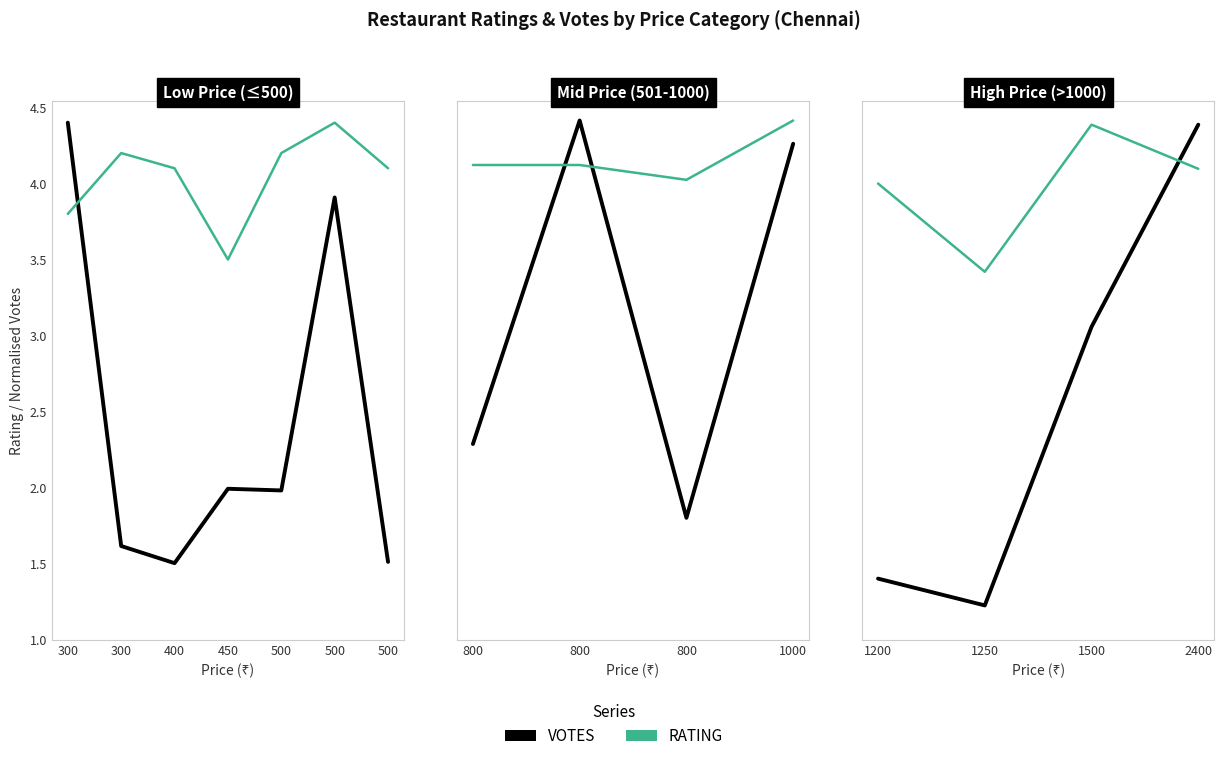

What is the minimum value for VOTES?

1.2